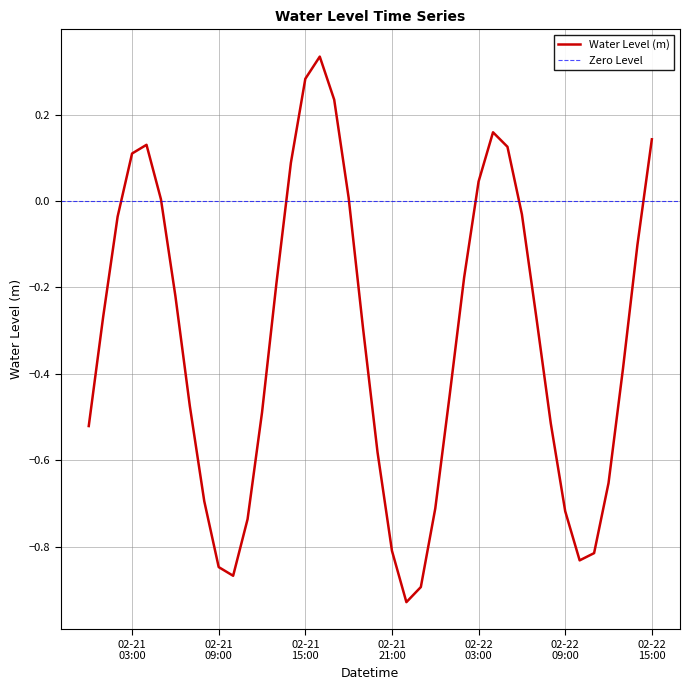

Reading left to right, transcribe all the data shown in this chart.

-0.5	-0.3	-0.0	0.1	0.1	0.0	-0.2	-0.5	-0.7	-0.8	-0.9	-0.7	-0.5	-0.2	0.1	0.3	0.3	0.2	0.0	-0.3	-0.6	-0.8	-0.9	-0.9	-0.7	-0.4	-0.2	0.0	0.2	0.1	-0.0	-0.3	-0.5	-0.7	-0.8	-0.8	-0.7	-0.4	-0.1	0.1